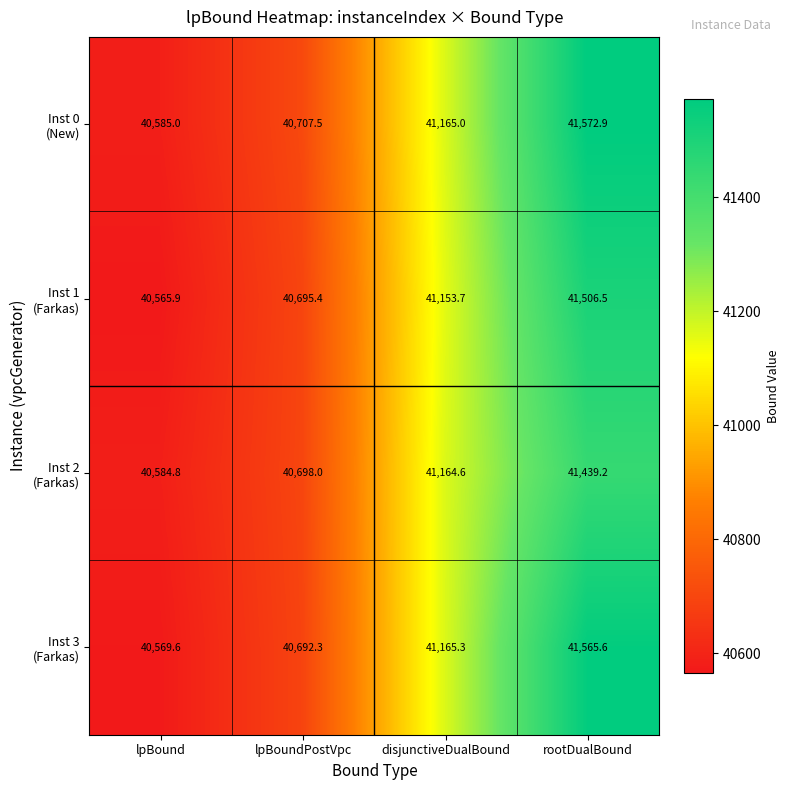

What is the total value across all series at disjunctiveDualBound?

164648.6